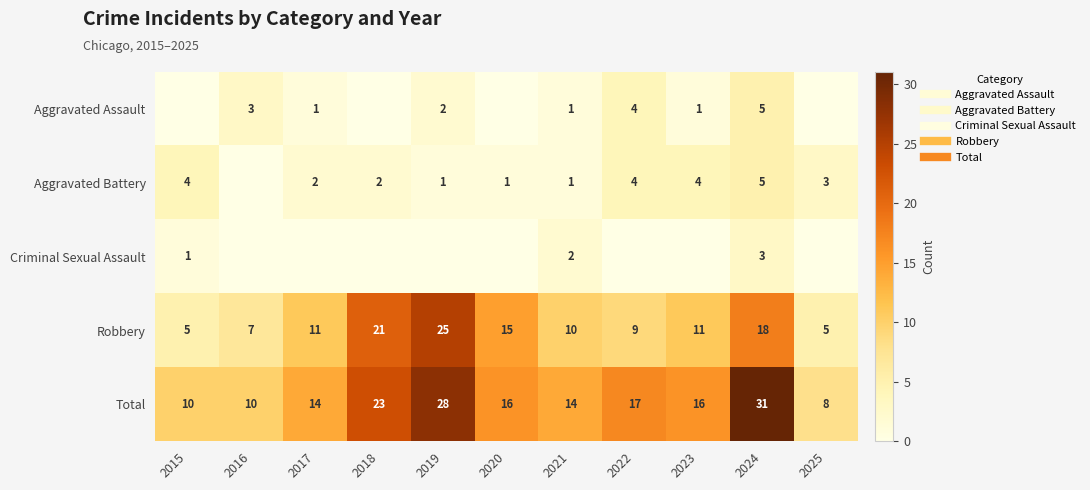

What is the difference between the Aggravated Assault values at 2017 and 2018?

1